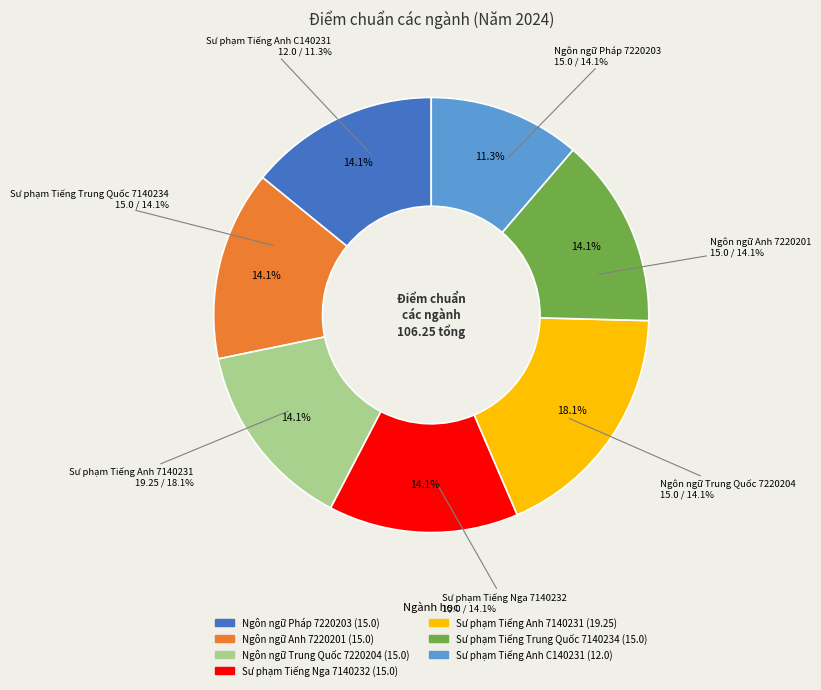

Do Ngôn ngữ Pháp 7220203 and Sư phạm Tiếng Anh 7140231 together represent more than half of the pie?

No